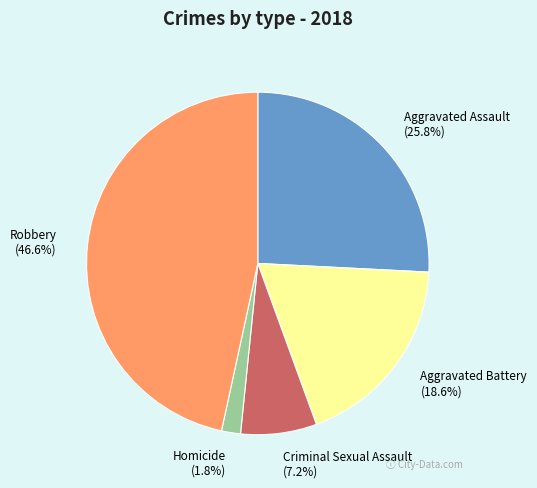

Count the number of slices in the pie.

5